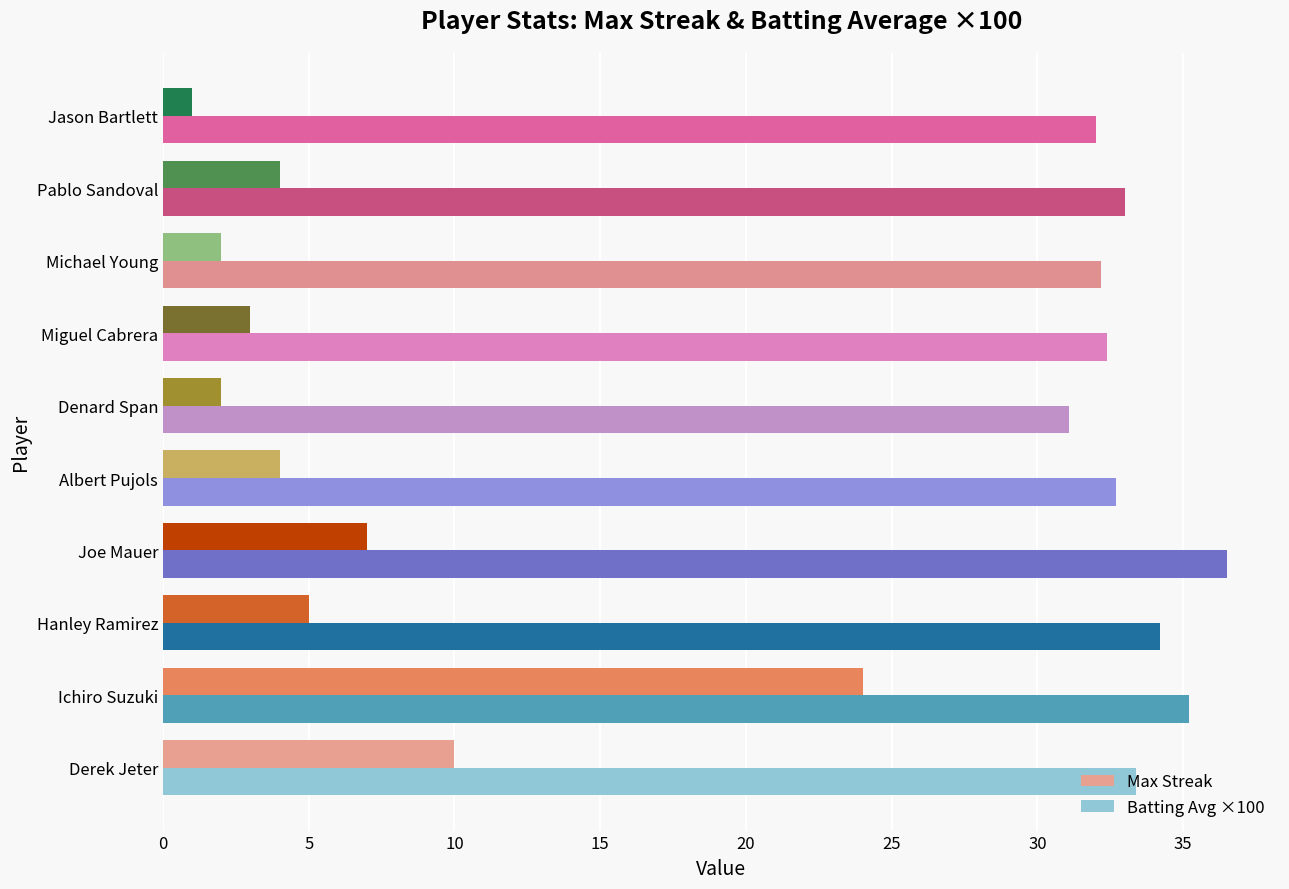

Where is Max Streak nearest to the value 12?

Derek Jeter